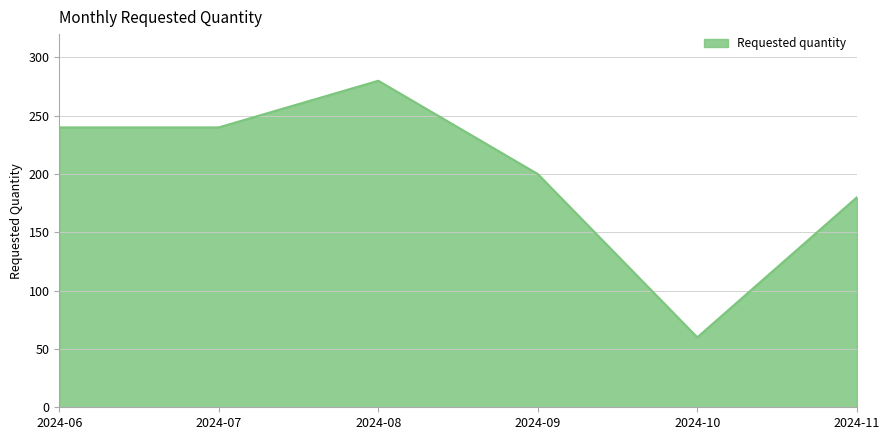

Does the chart display data point markers on the line(s)?

No